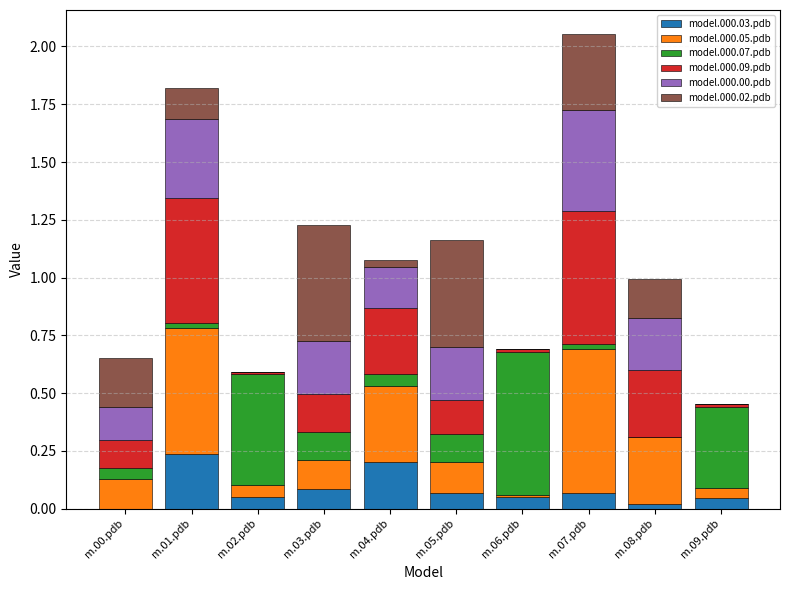

What are all the series names shown in the legend?

model.000.03.pdb, model.000.05.pdb, model.000.07.pdb, model.000.09.pdb, model.000.00.pdb, model.000.02.pdb